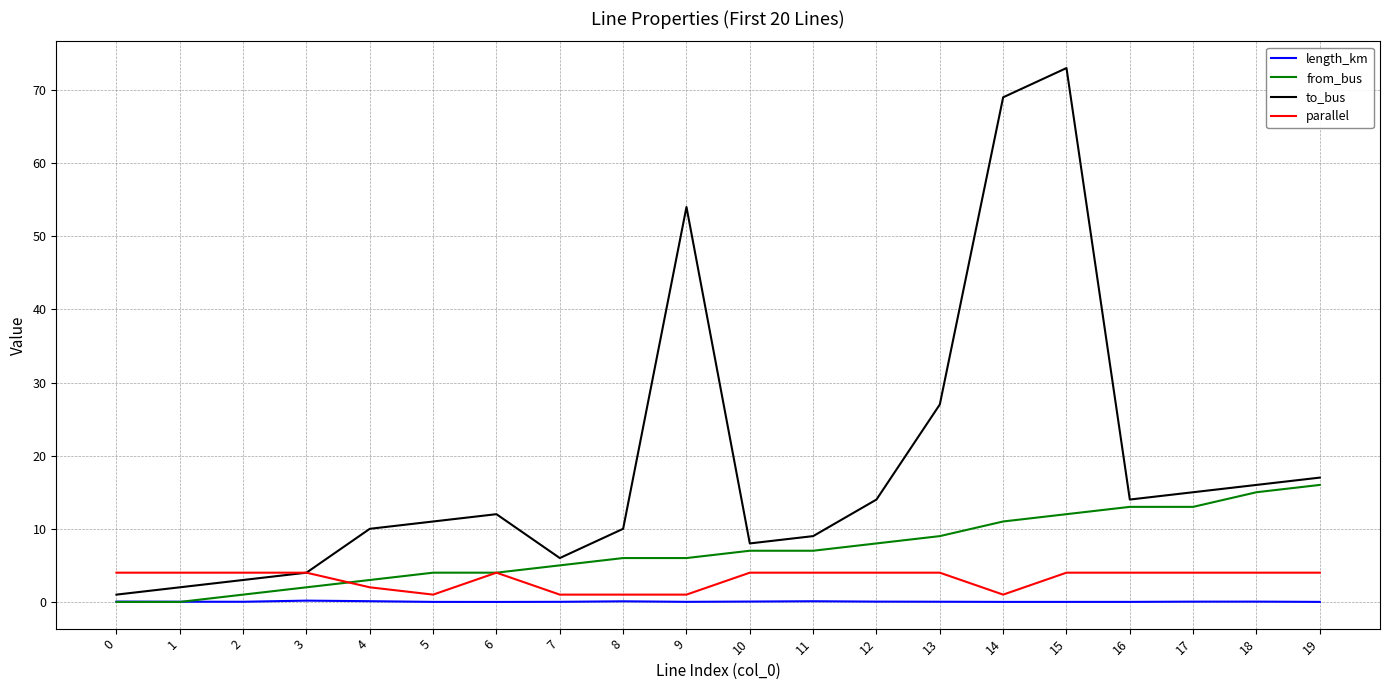

What is the difference between the to_bus values at 15 and 0?

72.0